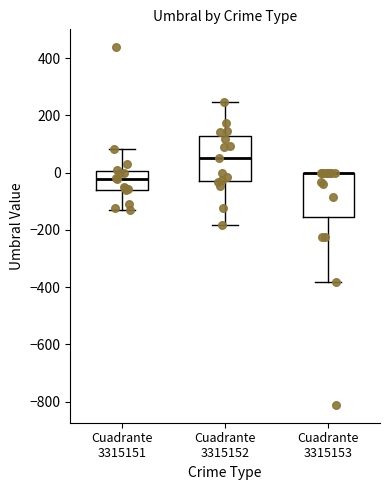

Where does the lower whisker of the box for Cuadrante 3315153 end on the y-axis? The values are not printed on the chart, so give them approximately, as read against the axis.

-380